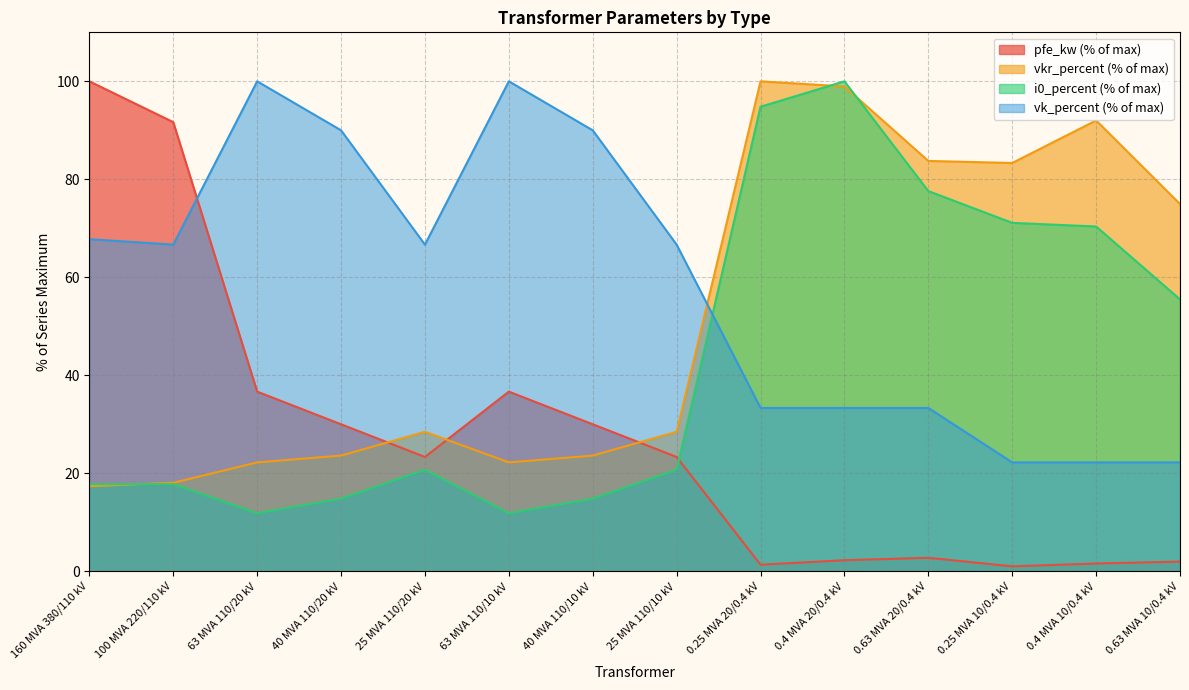

Reading right to left, transcribe all the data shown in this chart.

pfe_kw: 0.63 MVA 10/0.4 kV=2.0	0.4 MVA 10/0.4 kV=1.6	0.25 MVA 10/0.4 kV=1.0	0.63 MVA 20/0.4 kV=2.8	0.4 MVA 20/0.4 kV=2.3	0.25 MVA 20/0.4 kV=1.3	25 MVA 110/10 kV=23.3	40 MVA 110/10 kV=30.0	63 MVA 110/10 kV=36.7	25 MVA 110/20 kV=23.3	40 MVA 110/20 kV=30.0	63 MVA 110/20 kV=36.7	100 MVA 220/110 kV=91.7	160 MVA 380/110 kV=100.0
vkr_percent: 0.63 MVA 10/0.4 kV=75.0	0.4 MVA 10/0.4 kV=92.0	0.25 MVA 10/0.4 kV=83.3	0.63 MVA 20/0.4 kV=83.8	0.4 MVA 20/0.4 kV=99.0	0.25 MVA 20/0.4 kV=100.0	25 MVA 110/10 kV=28.5	40 MVA 110/10 kV=23.6	63 MVA 110/10 kV=22.2	25 MVA 110/20 kV=28.5	40 MVA 110/20 kV=23.6	63 MVA 110/20 kV=22.2	100 MVA 220/110 kV=18.1	160 MVA 380/110 kV=17.4
i0_percent: 0.63 MVA 10/0.4 kV=55.5	0.4 MVA 10/0.4 kV=70.4	0.25 MVA 10/0.4 kV=71.1	0.63 MVA 20/0.4 kV=77.6	0.4 MVA 20/0.4 kV=100.0	0.25 MVA 20/0.4 kV=94.8	25 MVA 110/10 kV=20.7	40 MVA 110/10 kV=14.8	63 MVA 110/10 kV=11.9	25 MVA 110/20 kV=20.7	40 MVA 110/20 kV=14.8	63 MVA 110/20 kV=11.9	100 MVA 220/110 kV=17.8	160 MVA 380/110 kV=17.8
vk_percent: 0.63 MVA 10/0.4 kV=22.2	0.4 MVA 10/0.4 kV=22.2	0.25 MVA 10/0.4 kV=22.2	0.63 MVA 20/0.4 kV=33.3	0.4 MVA 20/0.4 kV=33.3	0.25 MVA 20/0.4 kV=33.3	25 MVA 110/10 kV=66.7	40 MVA 110/10 kV=90.0	63 MVA 110/10 kV=100.0	25 MVA 110/20 kV=66.7	40 MVA 110/20 kV=90.0	63 MVA 110/20 kV=100.0	100 MVA 220/110 kV=66.7	160 MVA 380/110 kV=67.8